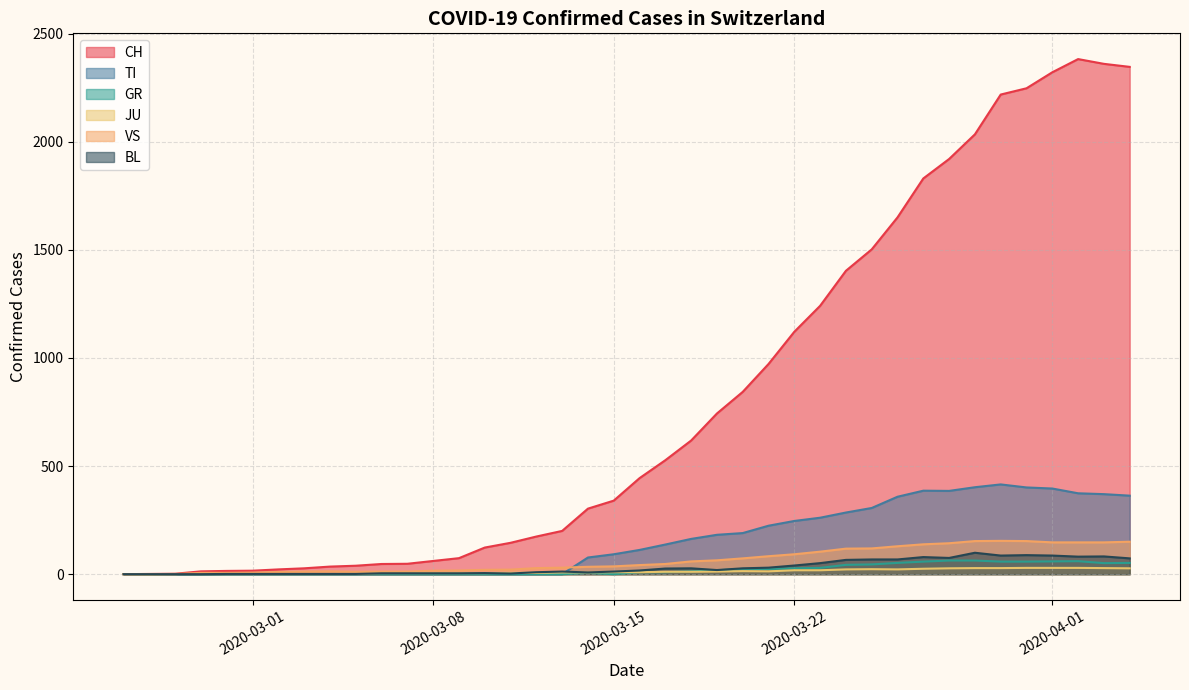

Which series has the largest total across all categories?

CH